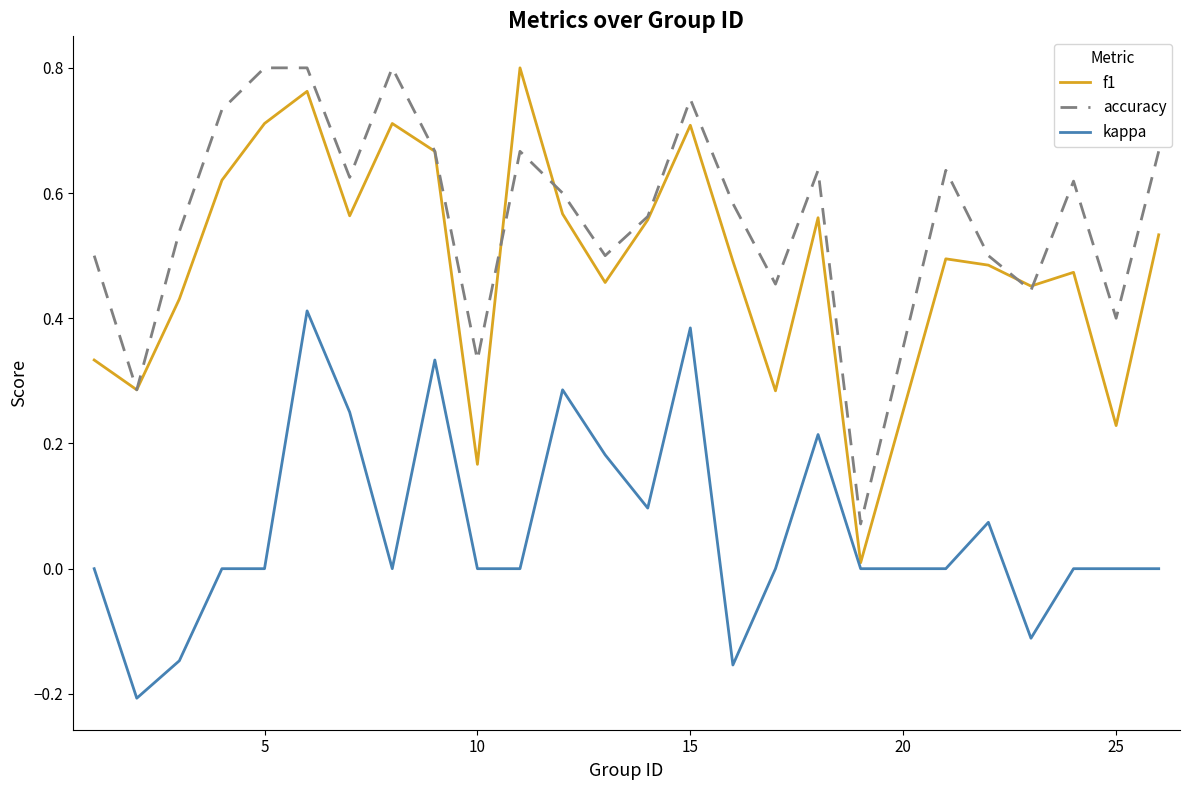

Which series has the widest spread of values?

f1